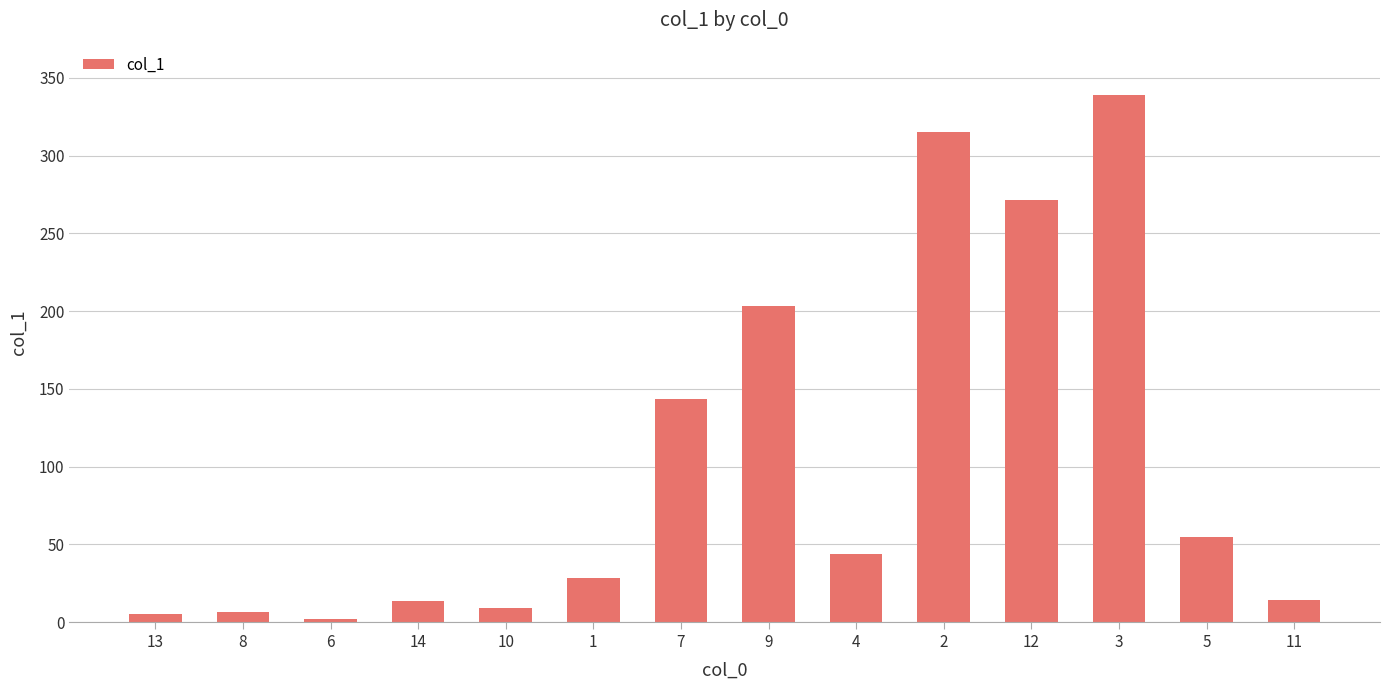

What is the smallest value displayed?

1.8